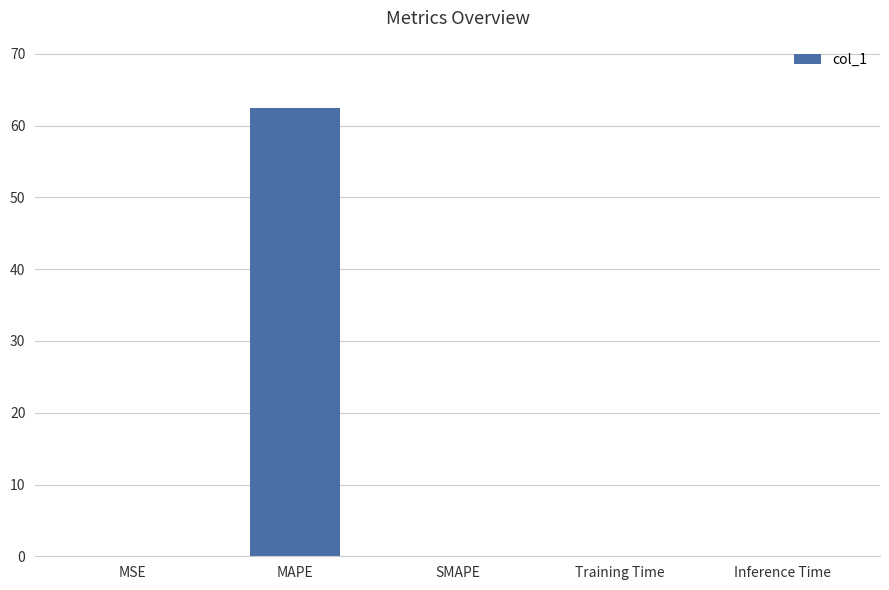

The chart shows a value of 0.0 at MSE. True or false?

True